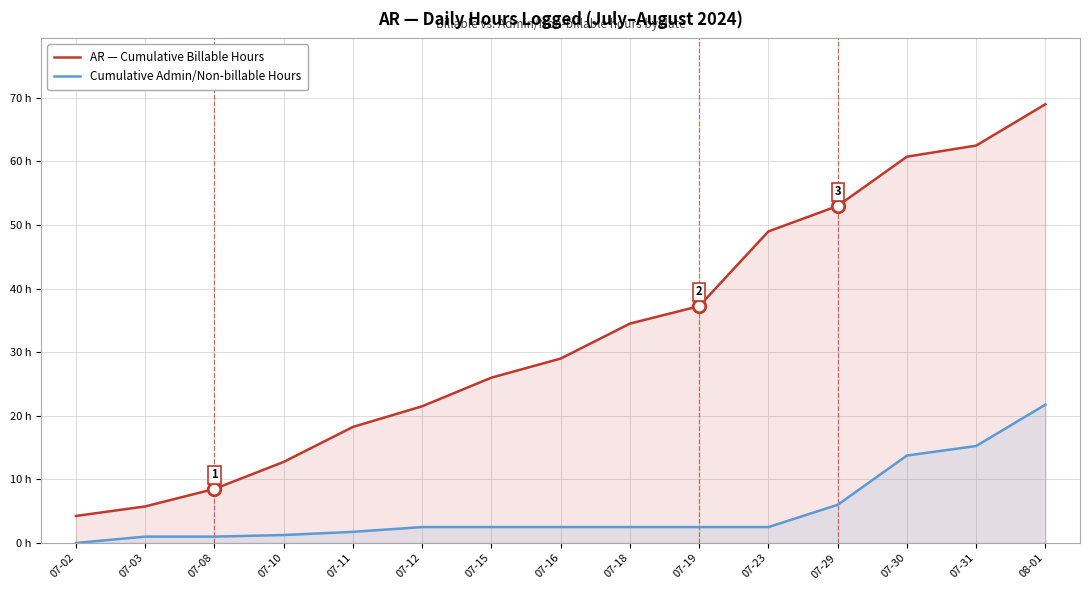

Which label corresponds to the smallest value in the chart?

07-02